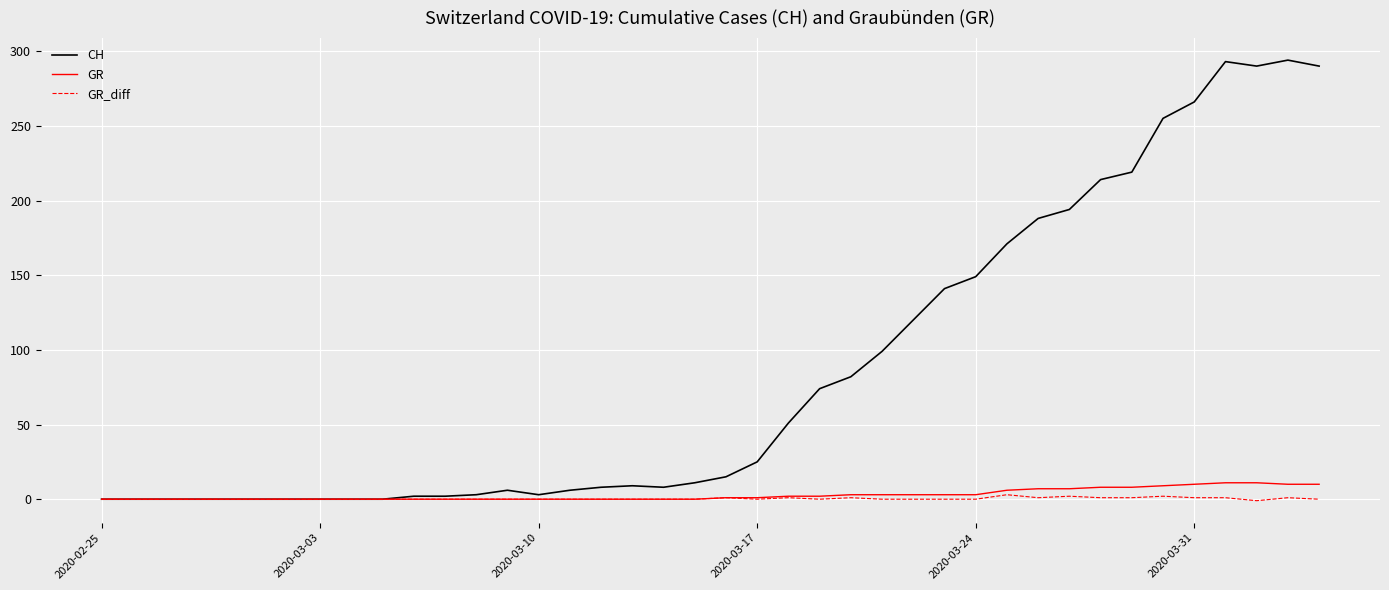

Which series has the largest total across all categories?

CH